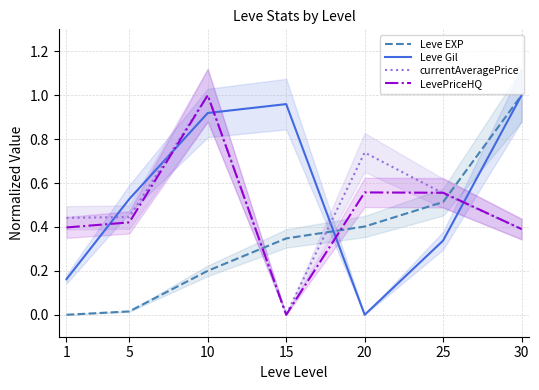

Where is Leve EXP nearest to the value 0?

1